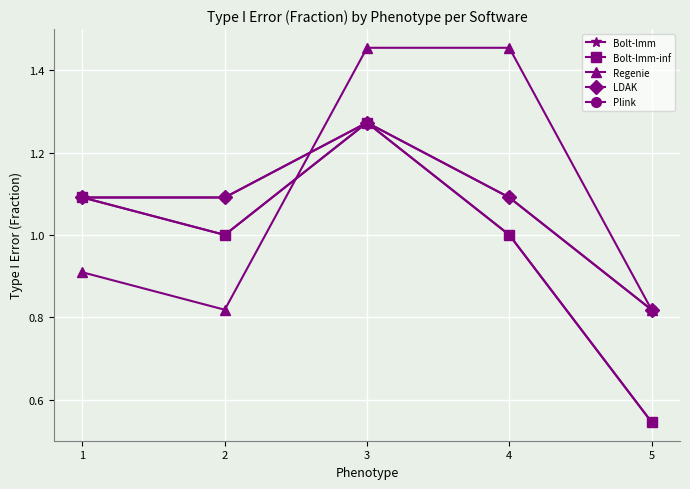

True or false: Plink and Bolt-lmm intersect in this chart.

False